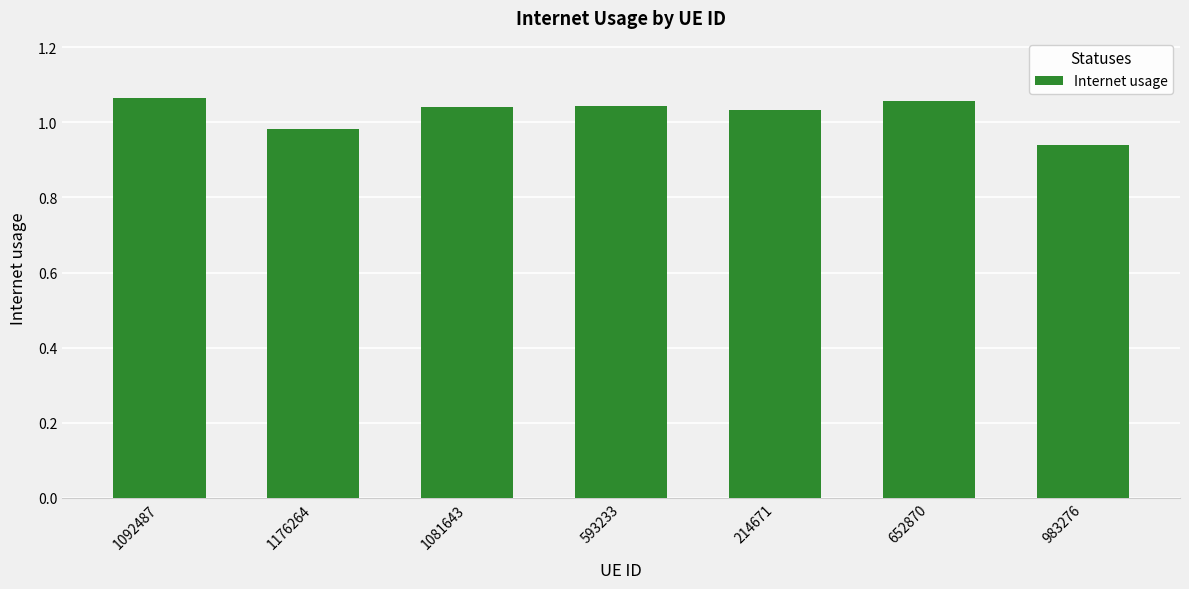

The value at 593233 is 0.4. True or false?

False